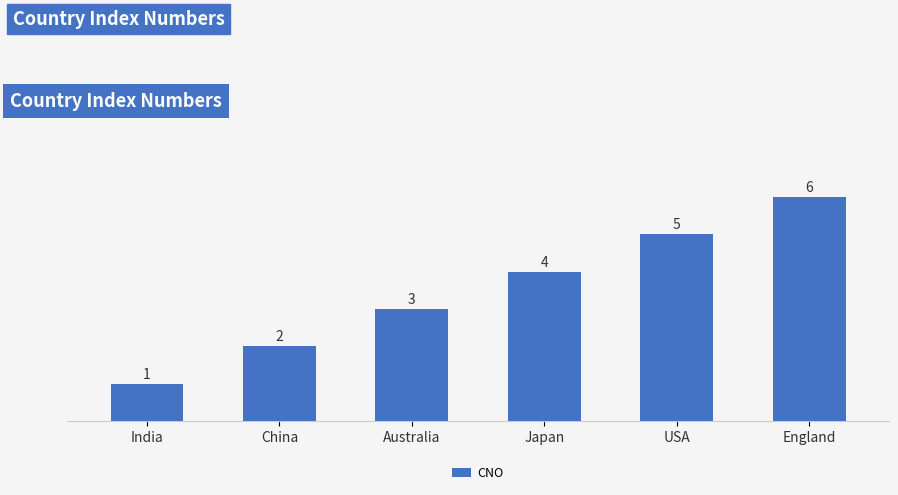

What is the difference between the values at Japan and England?

2